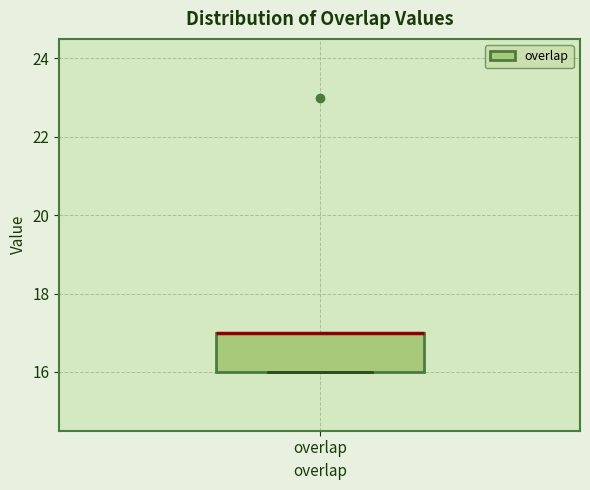

Transcribe this box plot: give where the median line is, the range the box spans, and where the two whiskers end, as read against the y-axis. The values are not printed on the chart, so give them approximately, as read against the axis.

median 17 (drawn on the box's upper edge), box 16 to 17, whiskers 16 to 17